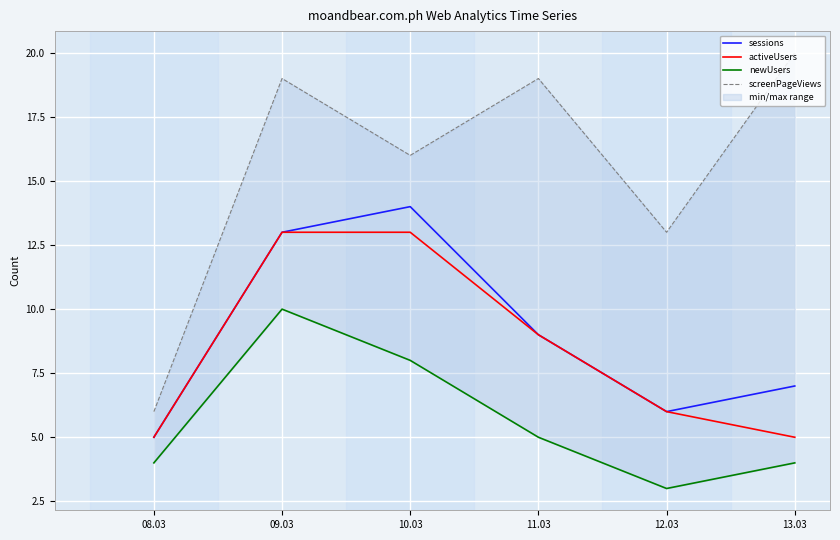

List the labels in order of newUsers value, largest first.

09.03, 10.03, 11.03, 08.03, 13.03, 12.03